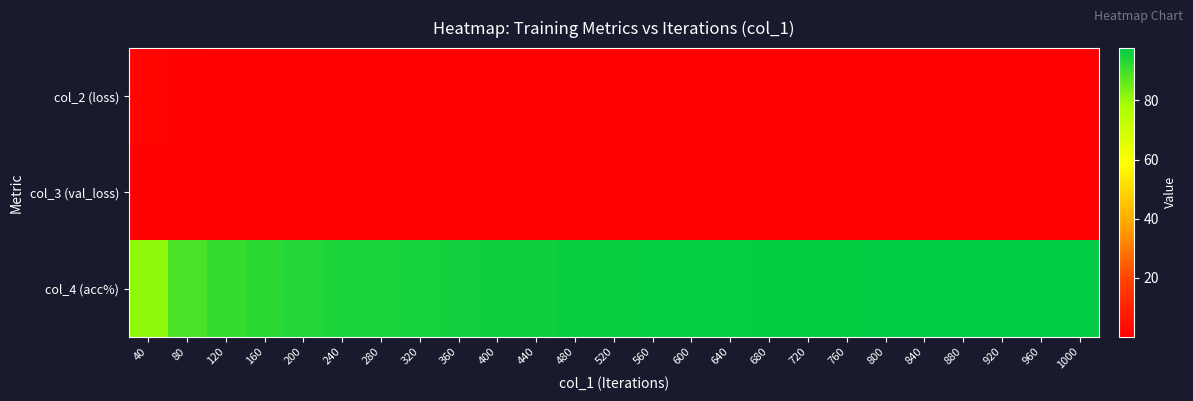

What is the difference between the highest and lowest values at 680?

96.9